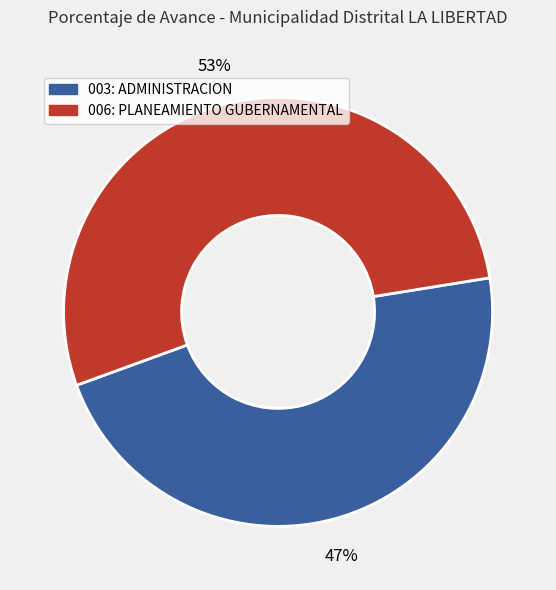

What is the largest slice in the pie chart?

006: PLANEAMIENTO GUBERNAMENTAL